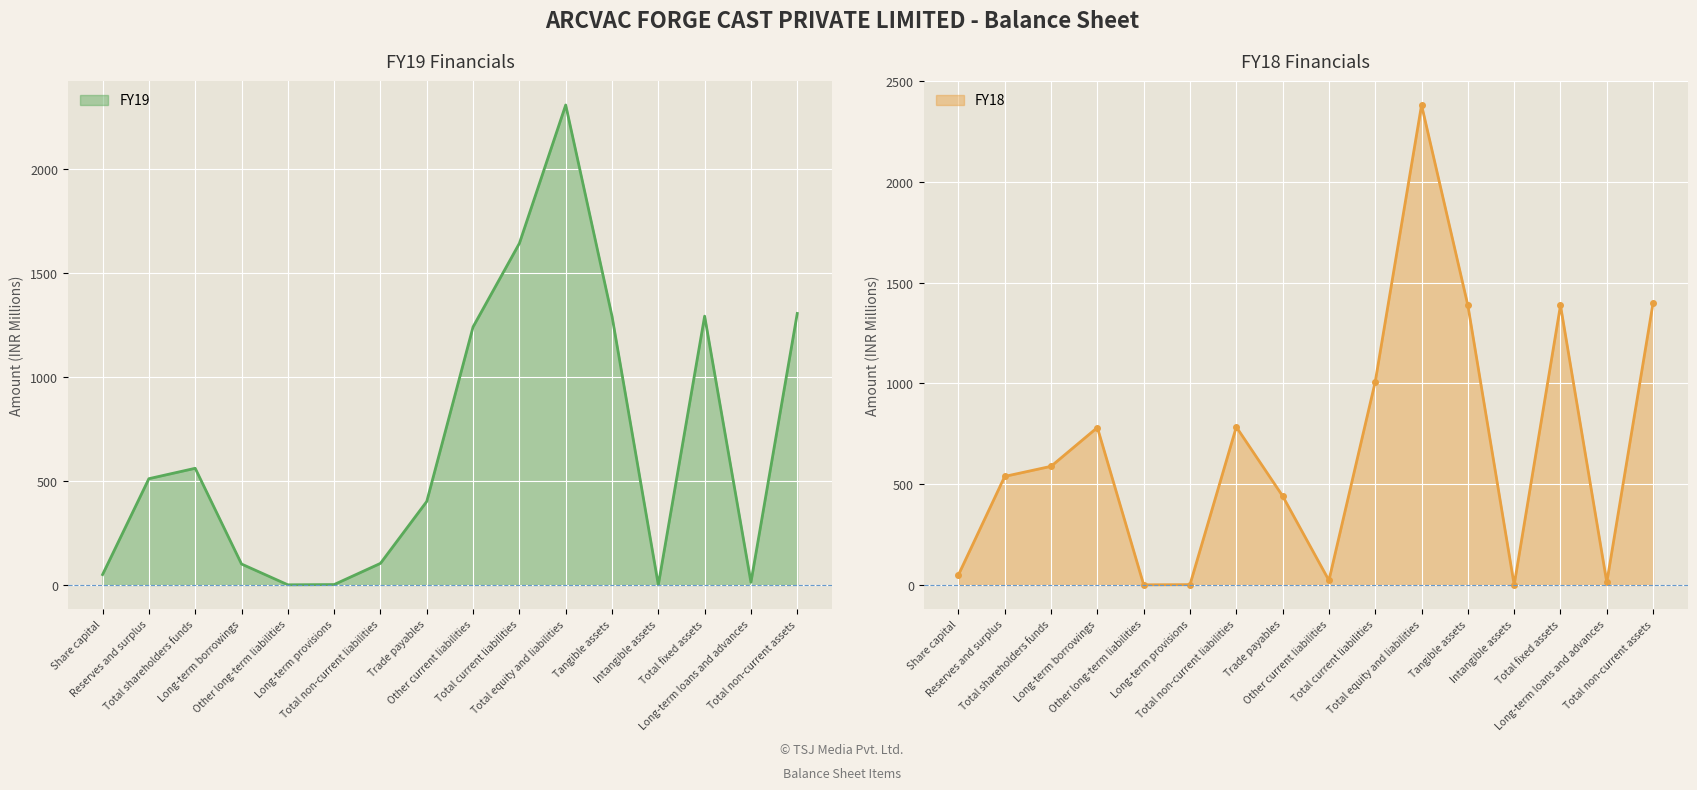

Which series changed the most between Total equity and liabilities and Long-term loans and advances?

FY18